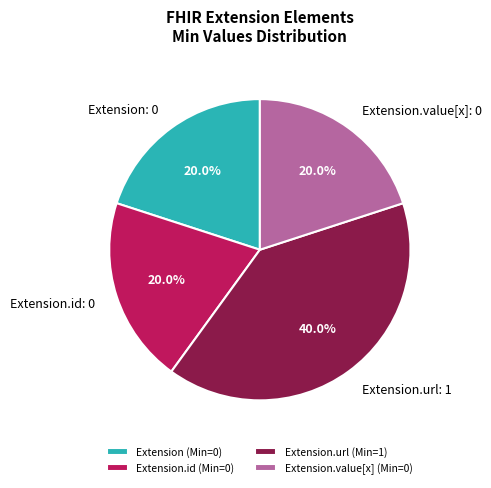

Does any single category account for the majority?

No